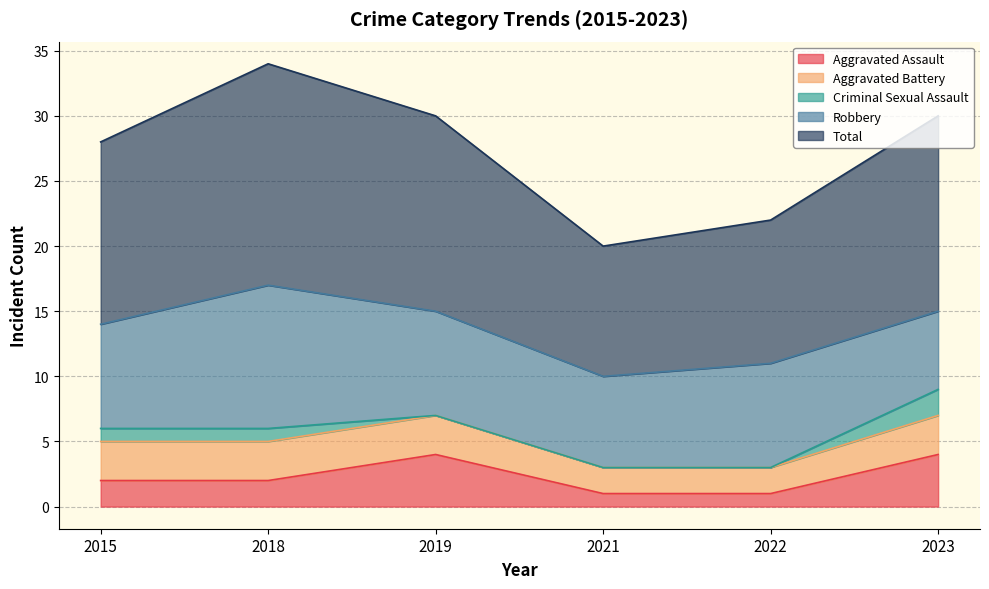

The Robbery series shows 5 at 2021. True or false?

False